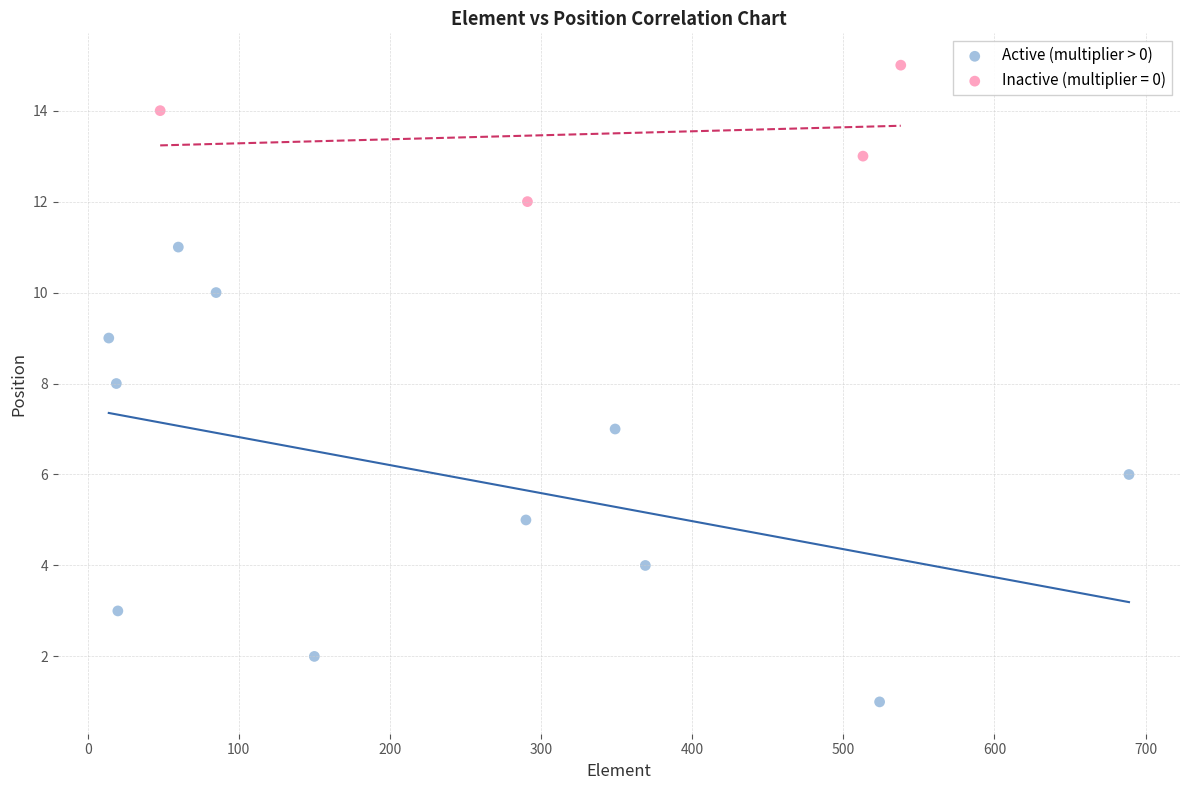

Which series reaches the maximum Y coordinate?

Inactive (multiplier = 0)